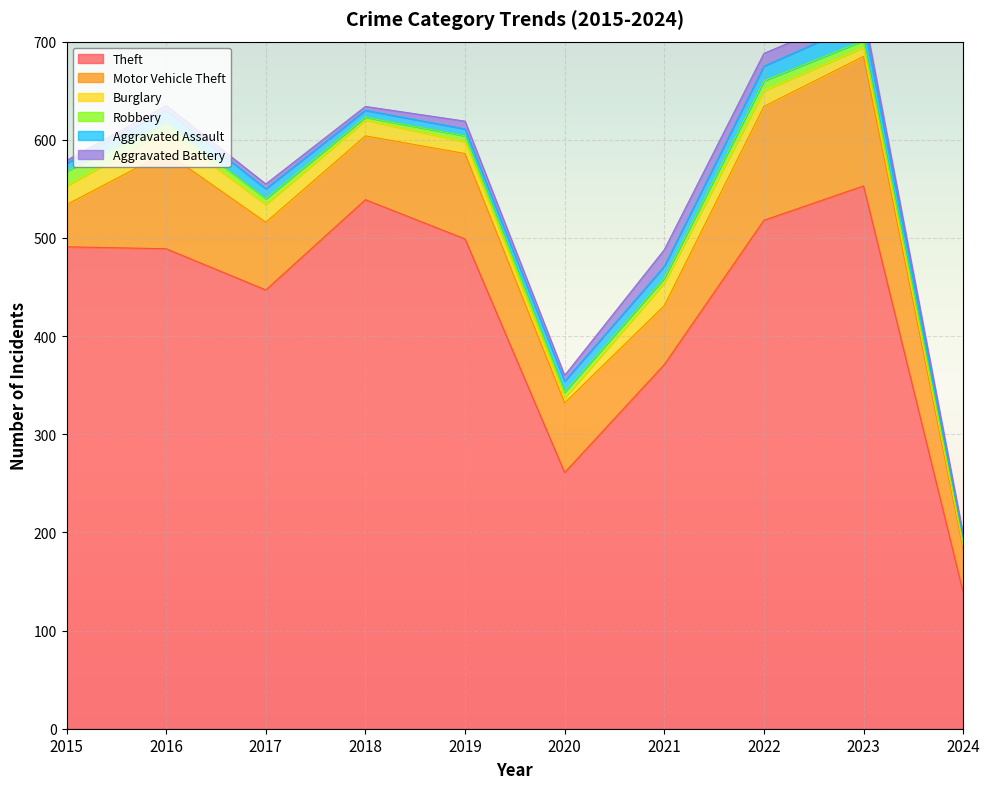

How many data points in Robbery are less than 6?

3